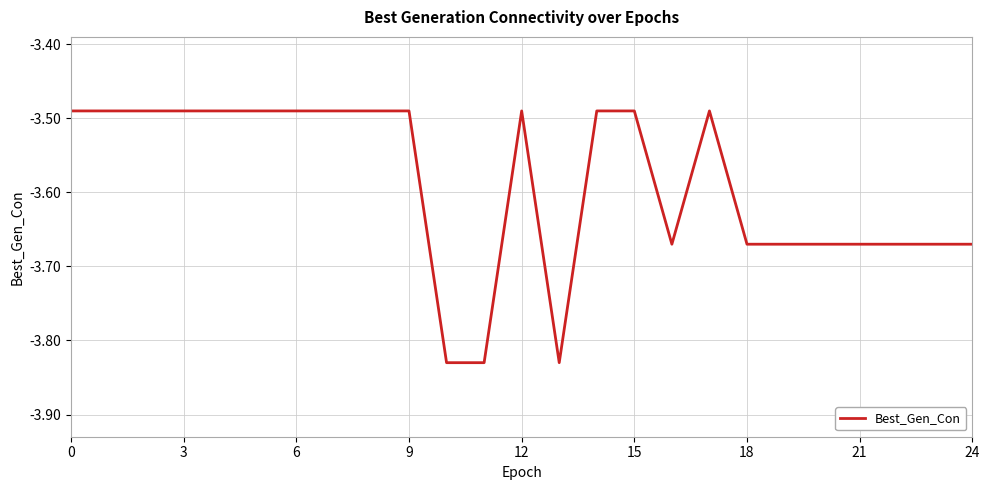

What is the difference between the maximum and minimum values?

0.3